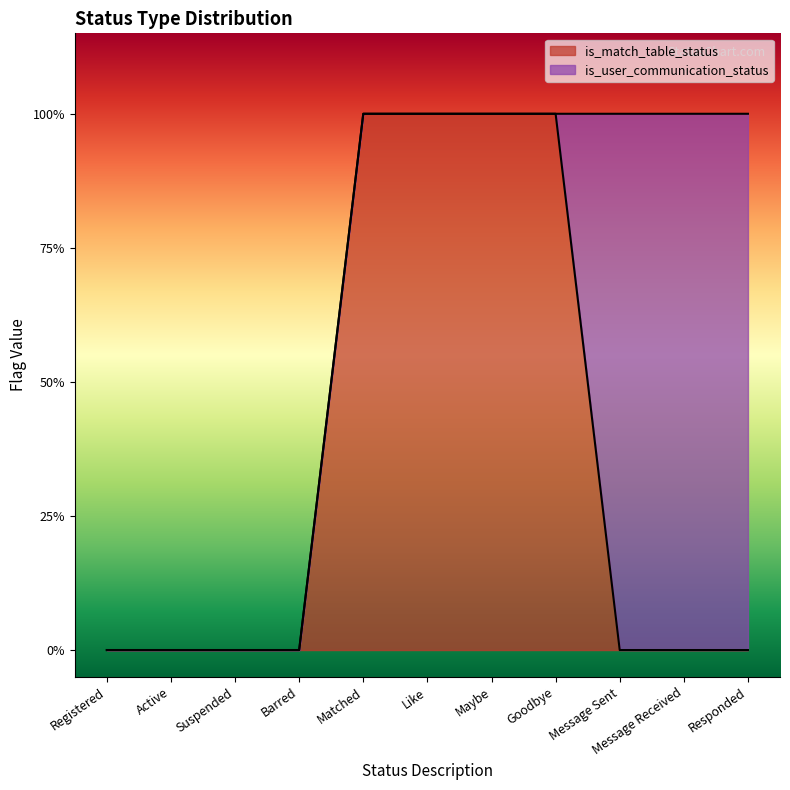

Reading left to right, extract all data points from this chart.

Registered=0	Active=0	Suspended=0	Barred=0	Matched=1	Like=1	Maybe=1	Goodbye=1	Message Sent=0	Message Received=0	Responded=0